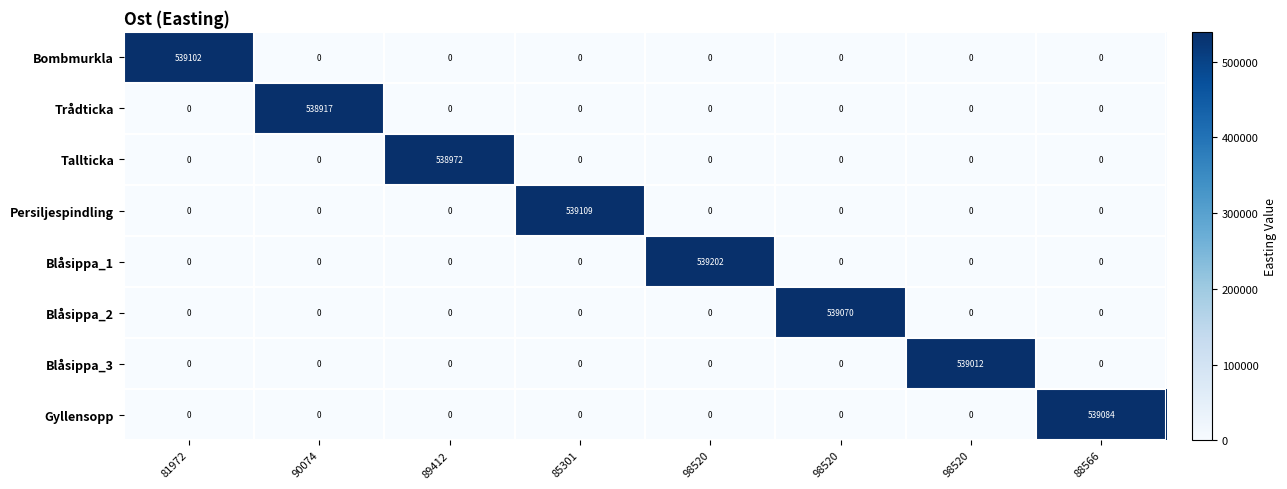

Which series changed the most between 90074 and 88566?

Gyllensopp